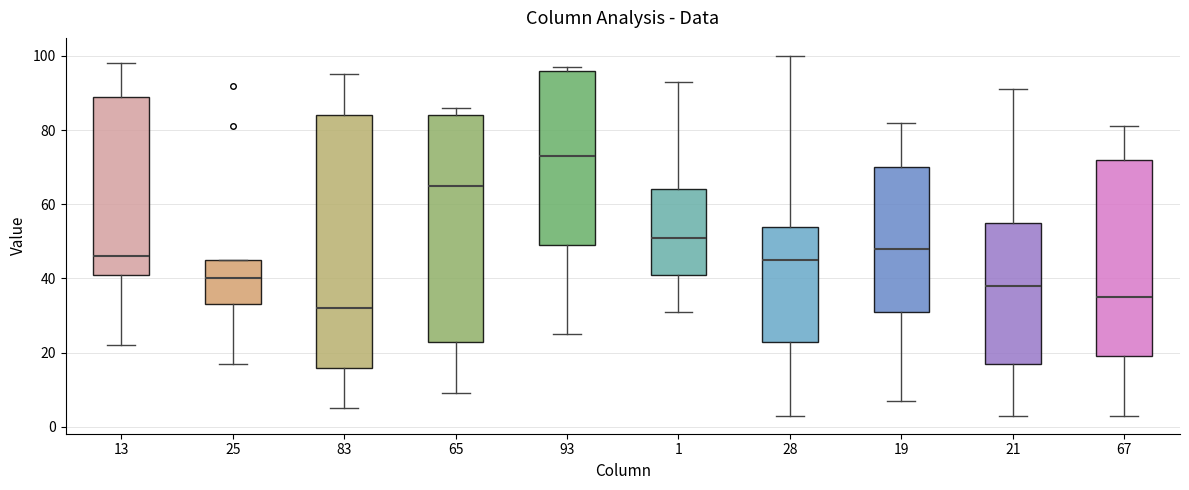

Which box has the highest median line?

93